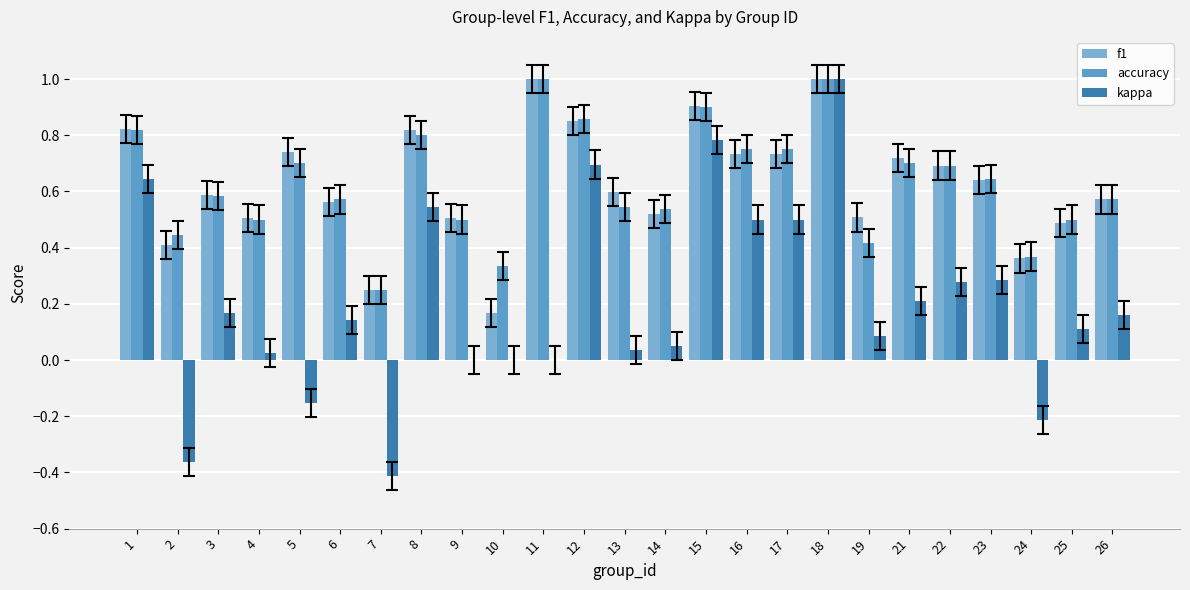

True or false: accuracy has a value of 0.5 at 9.

True